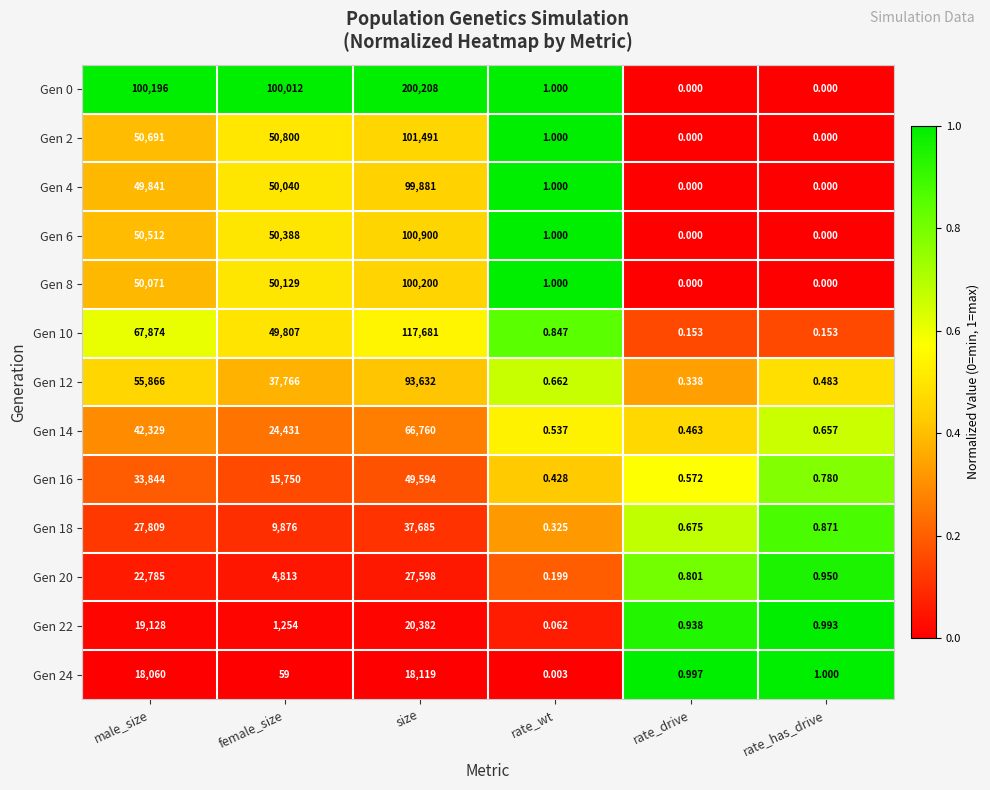

List the labels in order of Gen 24 value, smallest first.

rate_wt, rate_drive, rate_has_drive, female_size, male_size, size